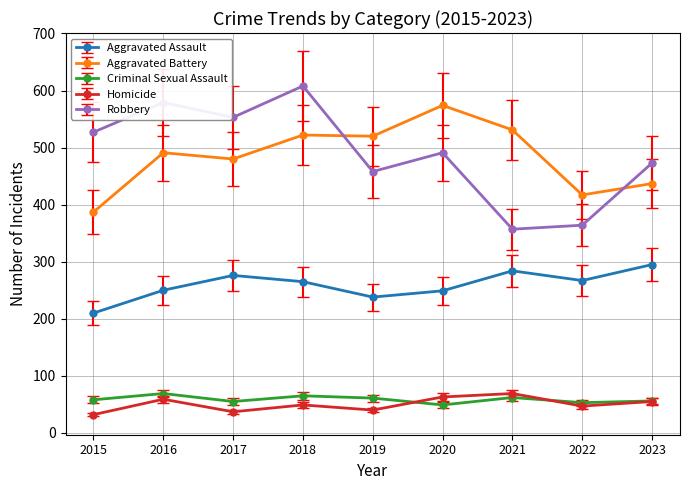

What is the total value across all series at 2021?

1303